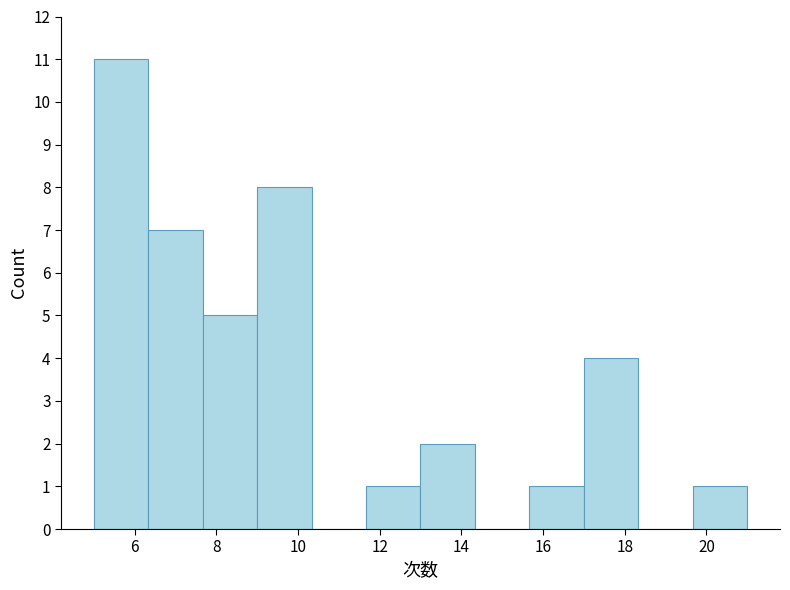

How tall is the bar that spans 9.0 to 10.4 on the x-axis? Neither the bar edges nor the heights are printed on the chart, so give them approximately, as read against the axes.

8